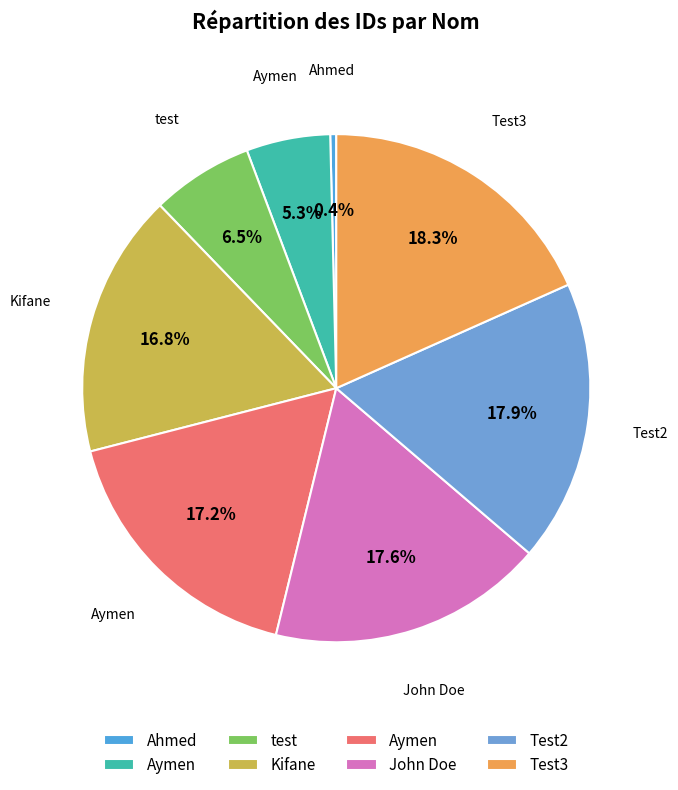

Which category has the smallest portion of the pie?

Ahmed